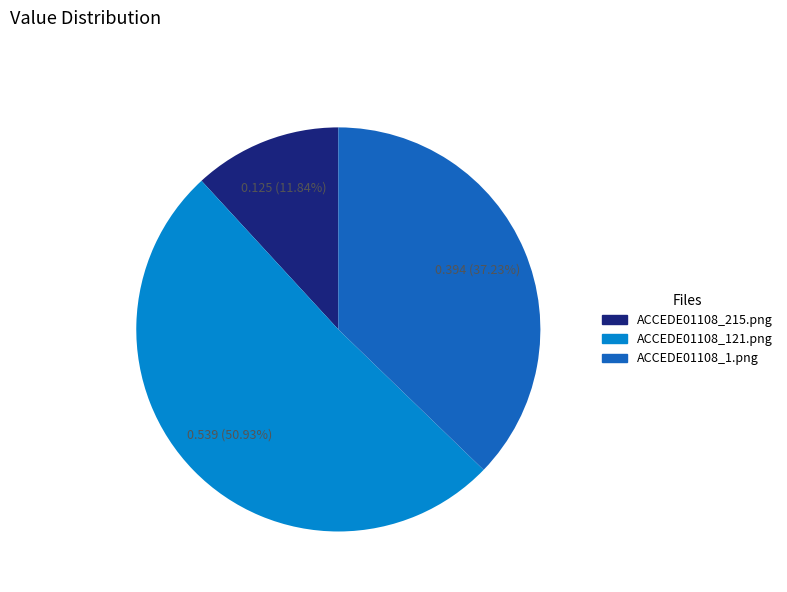

What percentage do ACCEDE01108_121.png and ACCEDE01108_1.png together represent?

88.2%